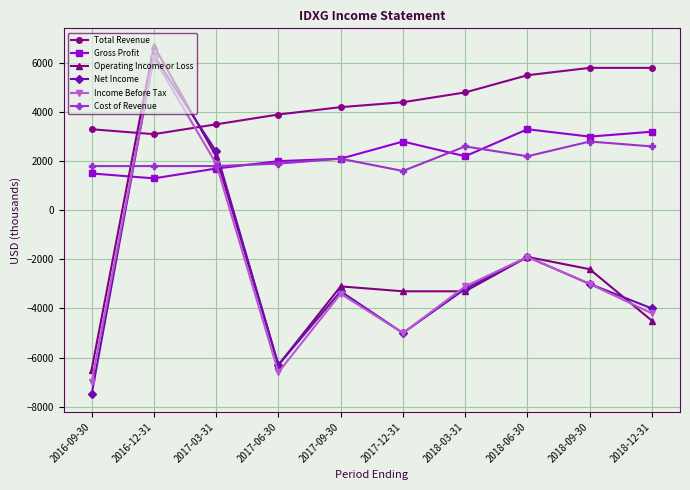

How many values in the Cost of Revenue series are below 2100?

5